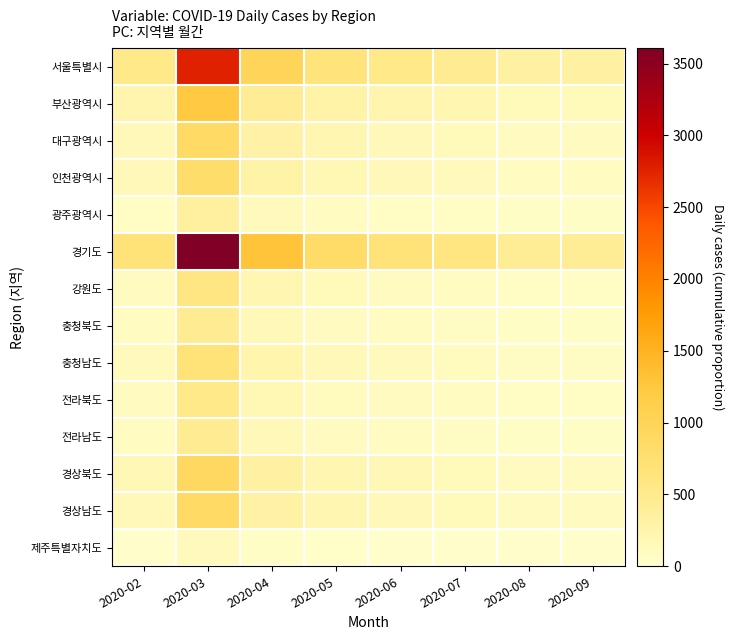

Rank the series at 2020-05 from highest to lowest value.

경기도, 서울특별시, 부산광역시, 경상북도, 경상남도, 대구광역시, 인천광역시, 충청남도, 강원도, 전라북도, 충청북도, 전라남도, 광주광역시, 제주특별자치도